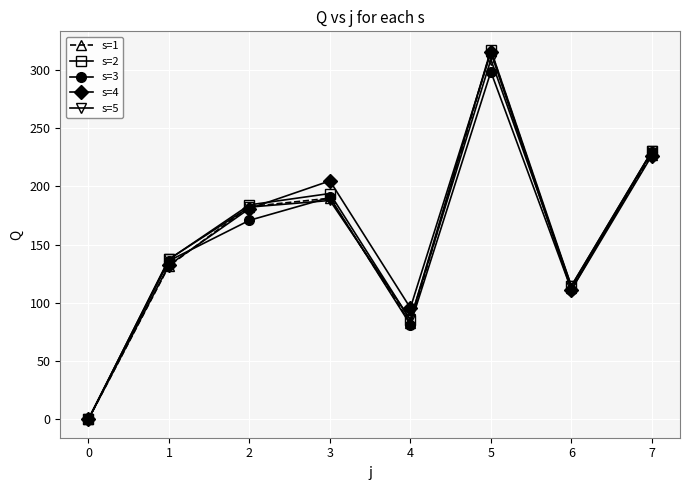

The value of s=4 at 0 is 0.0. True or false?

True